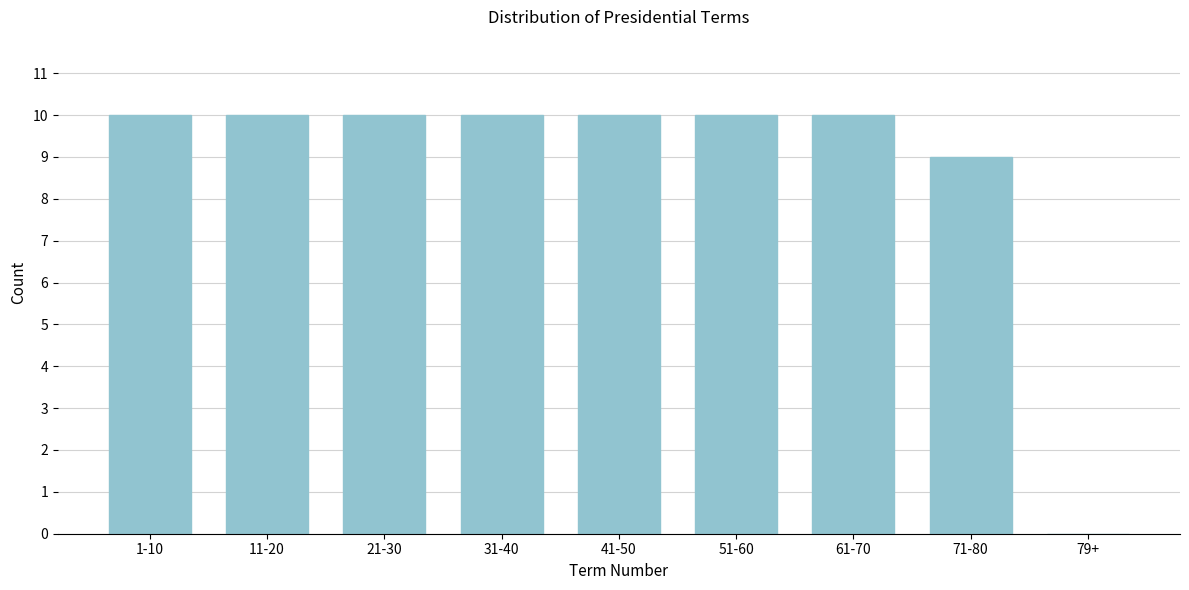

Reading left to right, extract all data points from this chart.

1-10=10	11-20=10	21-30=10	31-40=10	41-50=10	51-60=10	61-70=10	71-80=9	79+=0